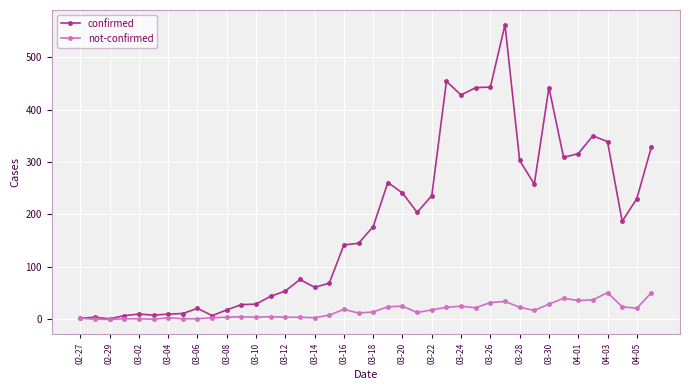

Is this an area chart (filled region under the line)?

No